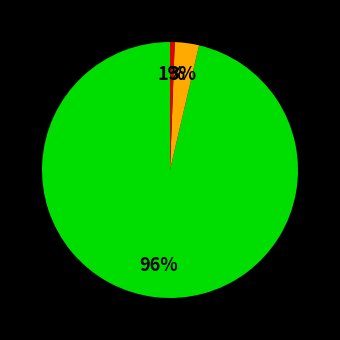

To the nearest percent, what is the average slice percentage?

33%